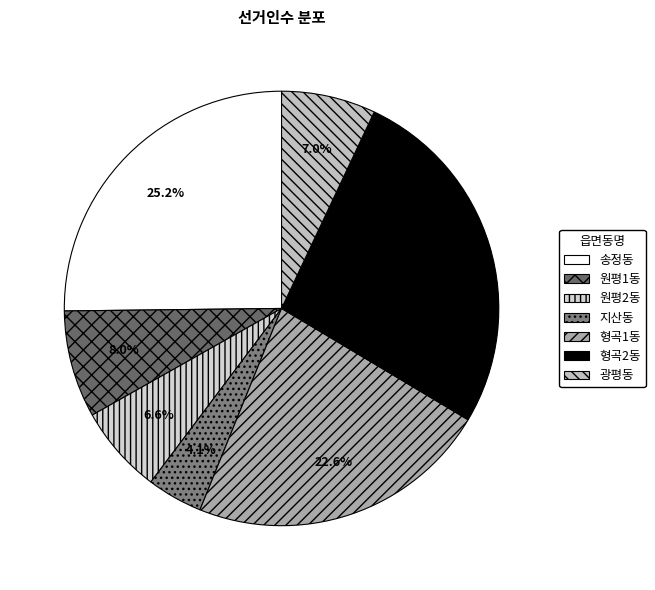

How much of the chart is everything except 형곡2동?

73.5%